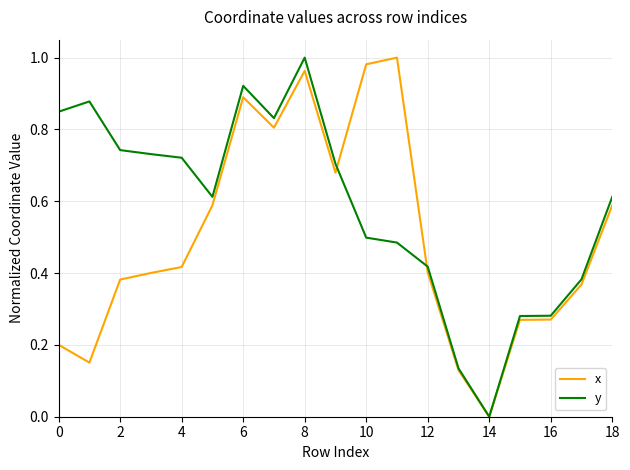

Which series has the largest total across all categories?

y